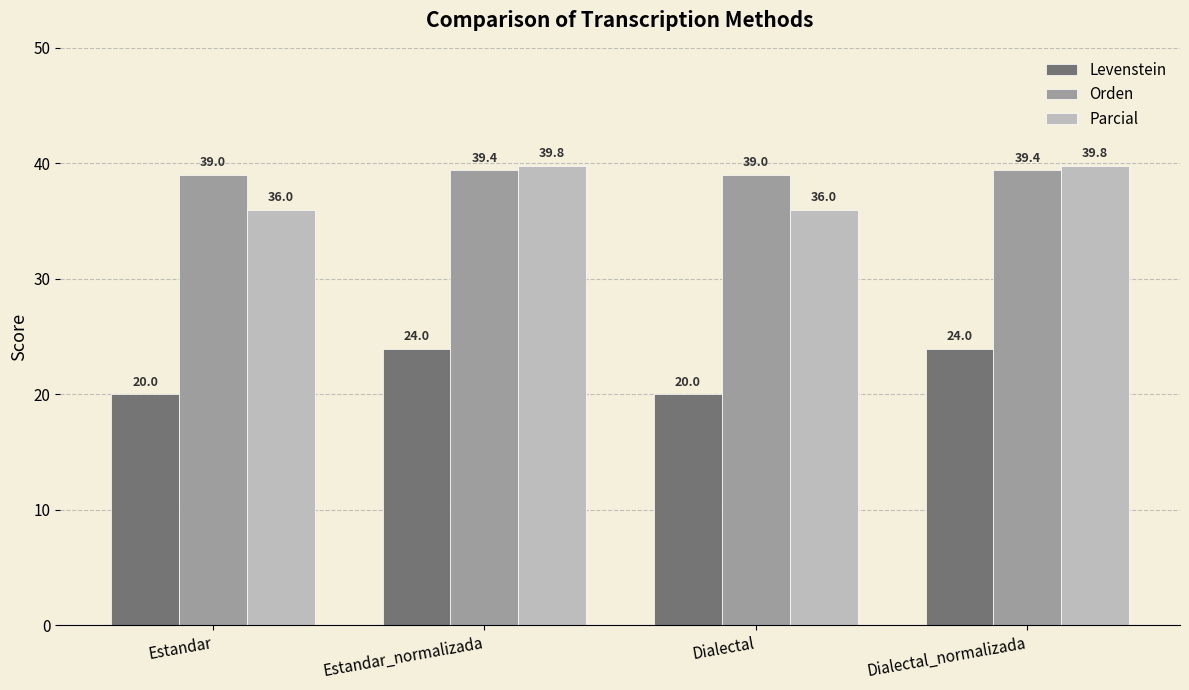

How many data points in Levenstein are less than 23?

2